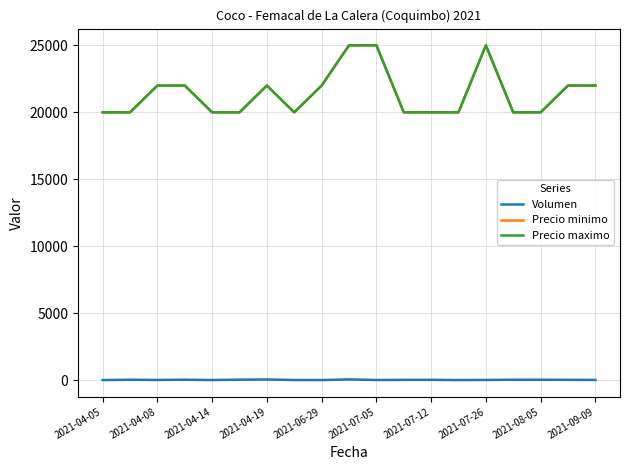

Does the chart have visible grid lines?

Yes